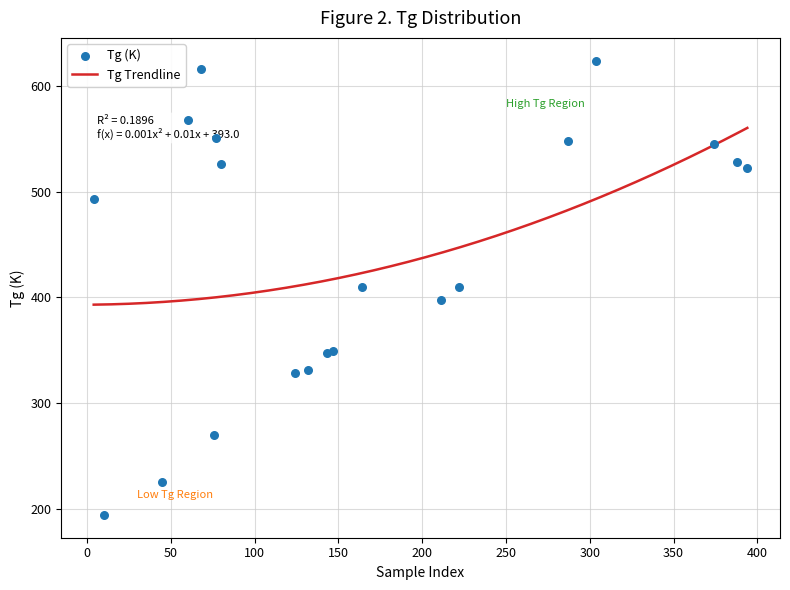

At how many categories does at least one series exceed 6?

20